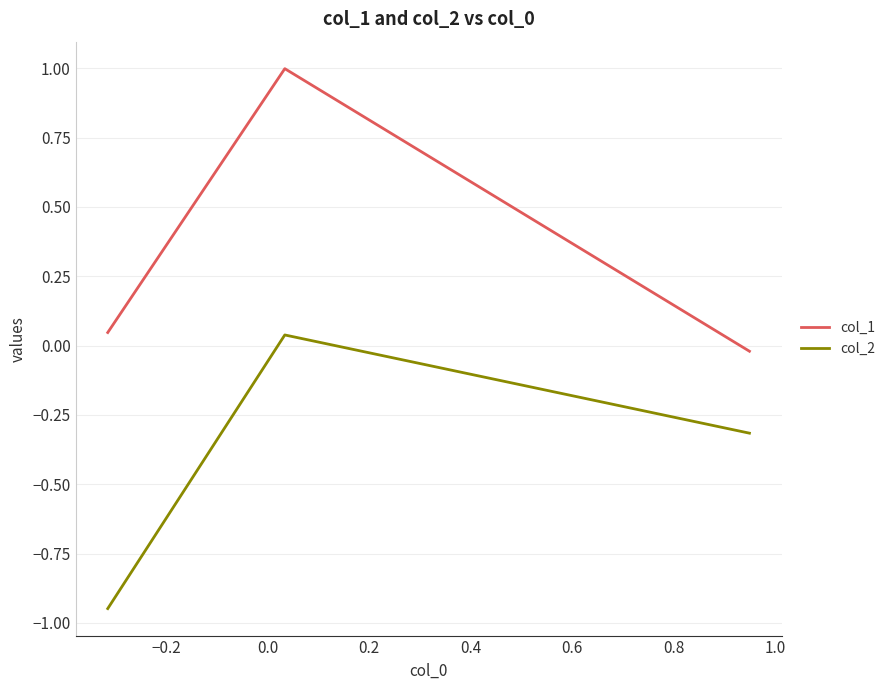

What is the greatest value displayed?

1.0